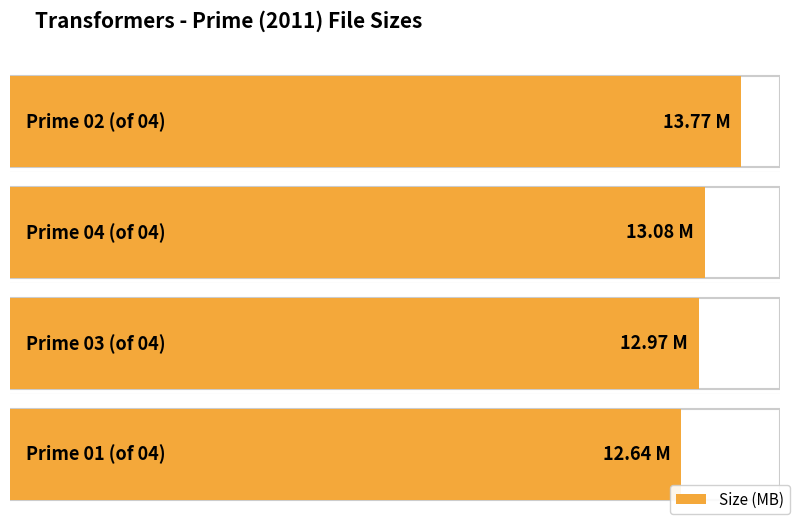

True or false: the data shows 6.5 at Prime 01 (of 04).

False